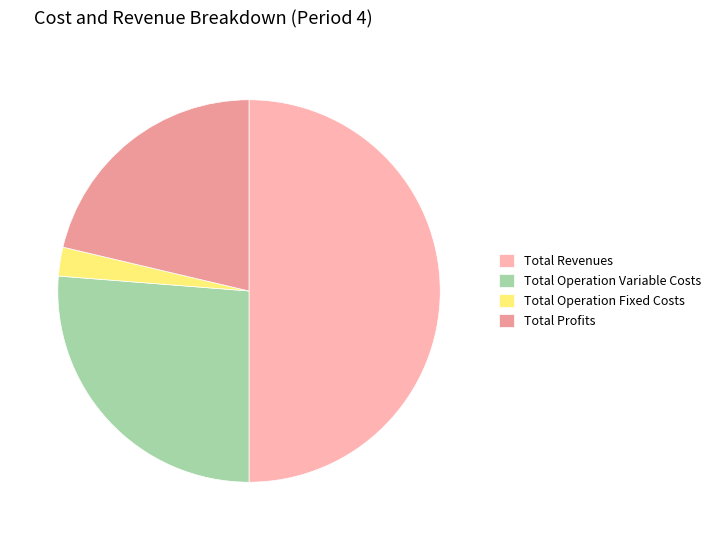

Does Total Operation Variable Costs represent more than half of the total?

No